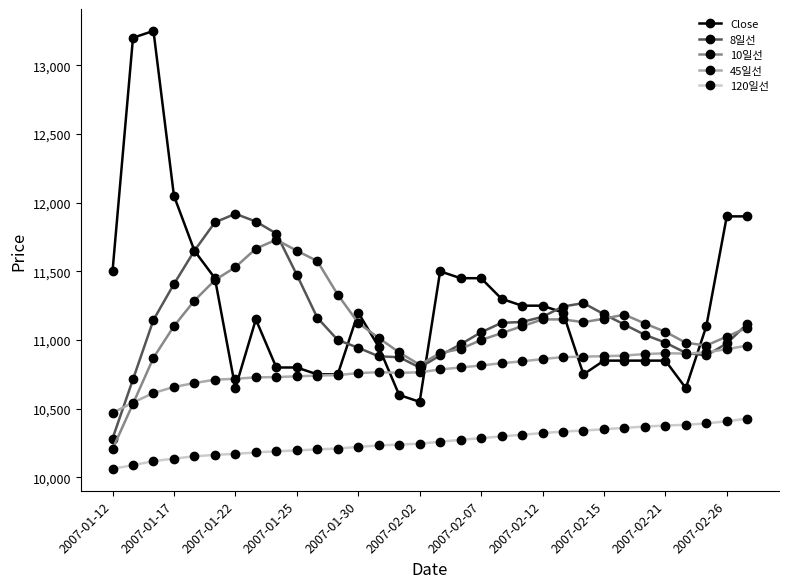

What is the minimum value shown in the chart?

10061.7